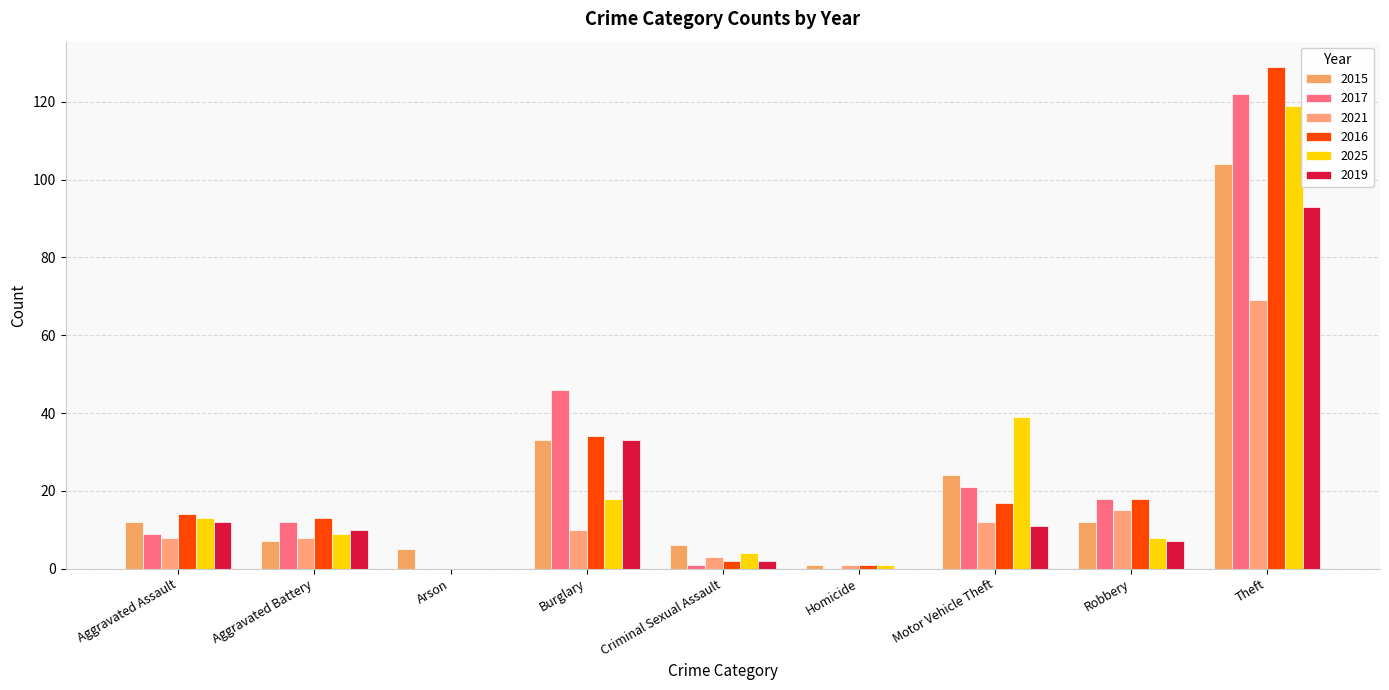

What is the average value of the 2025 series?

23